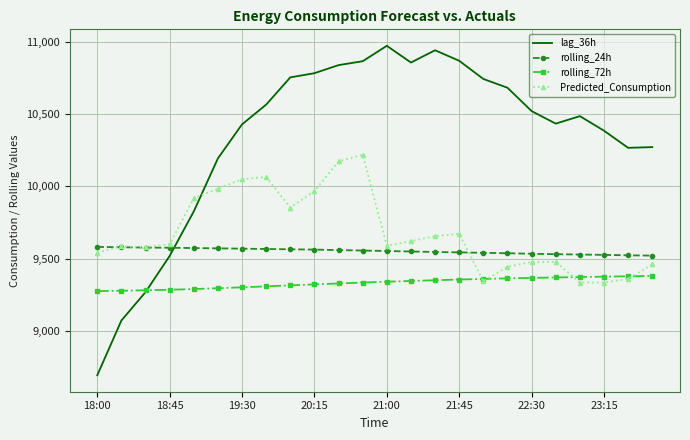

What is the difference between the maximum and minimum values in the rolling_24h series?

60.6